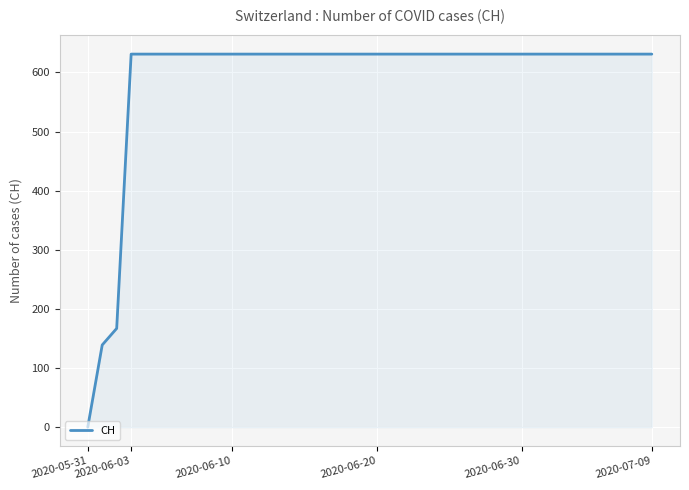

What is the difference between the maximum and minimum values?

631